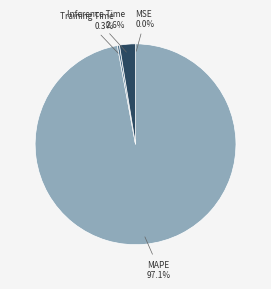

Is there any slice that represents more than half of the pie?

Yes